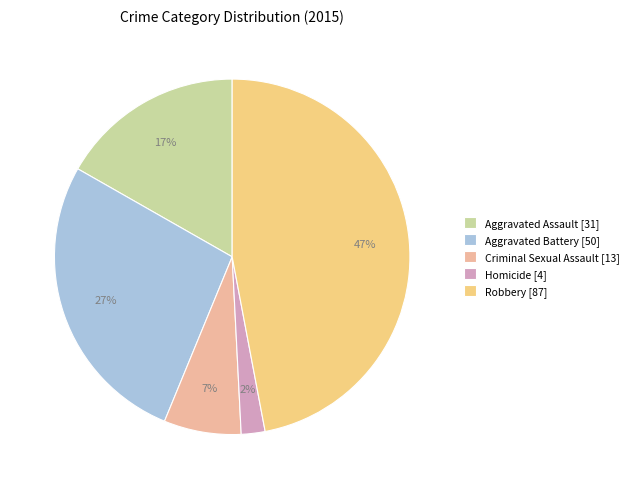

True or false: Robbery accounts for 47% of the total.

True